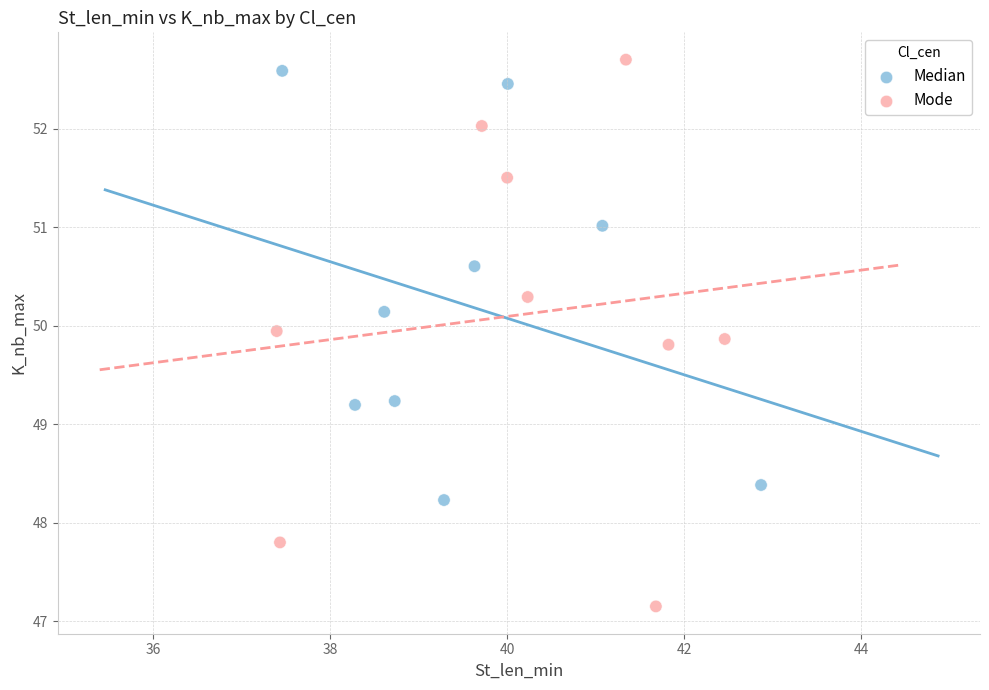

Which series has the widest spread of Y values?

Mode